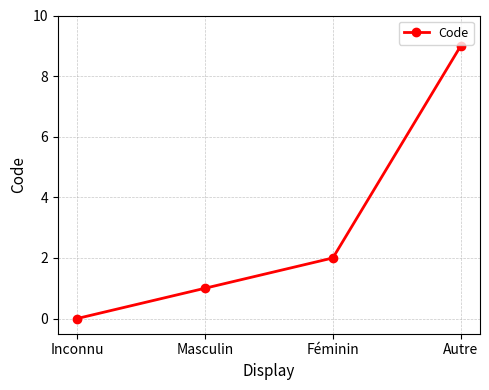

Between Inconnu and Autre, which is larger?

Autre